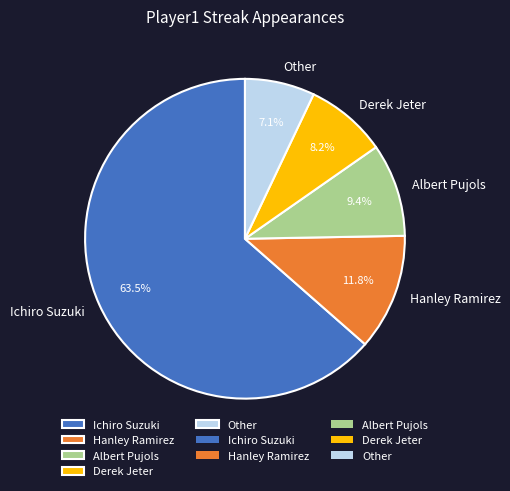

To the nearest percent, what percentage of the pie is Other?

7%